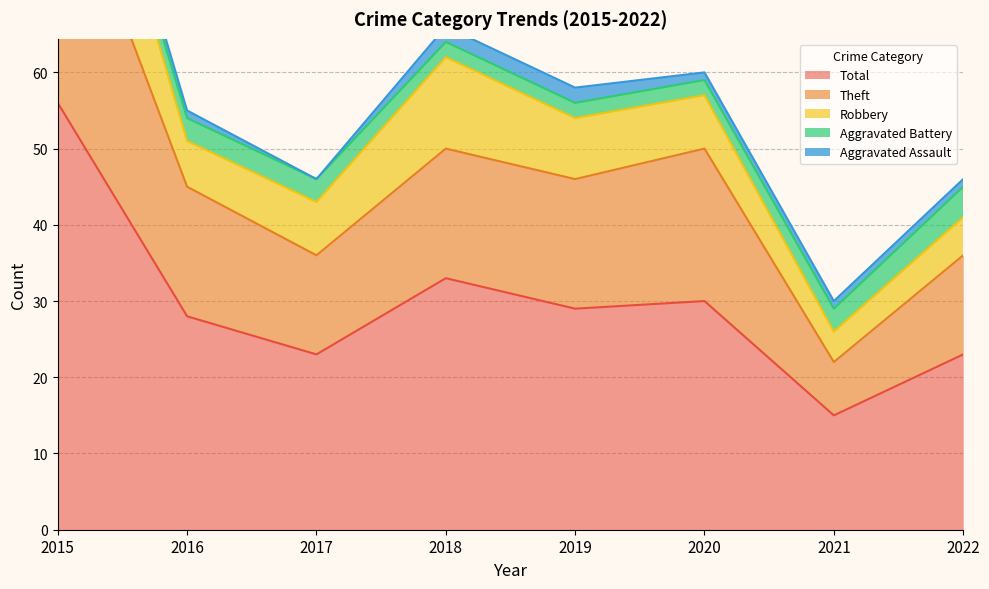

Read the Robbery value at 2020, to the nearest 5.

5